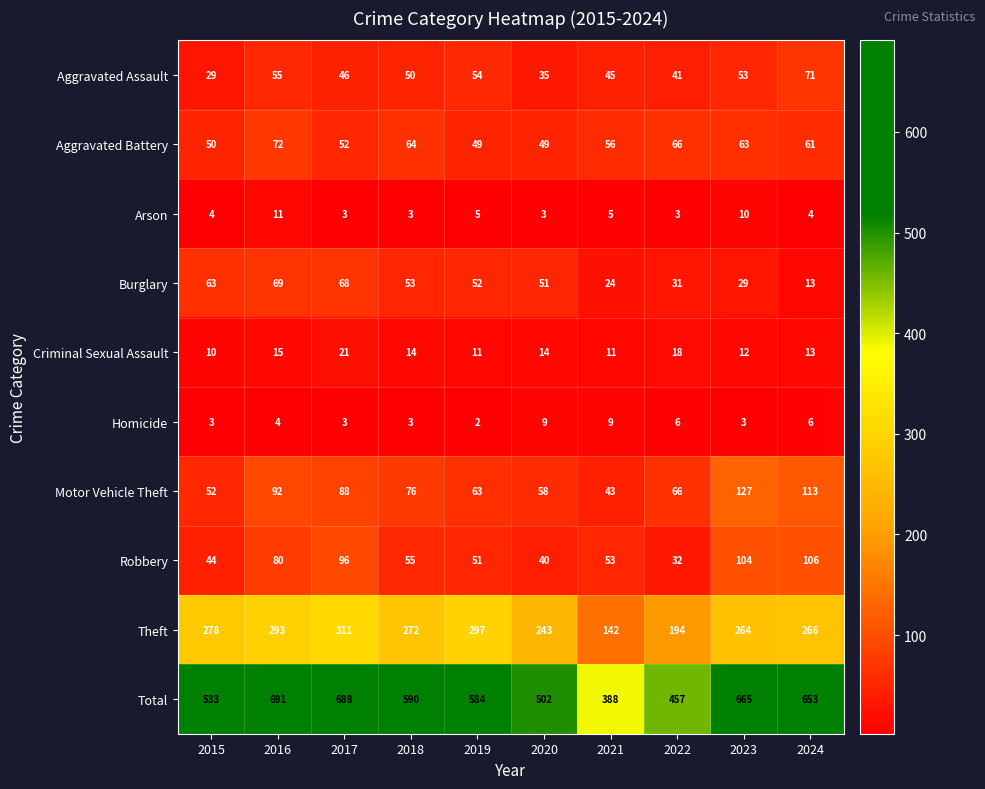

At which category is the sum across all series the highest?

2016